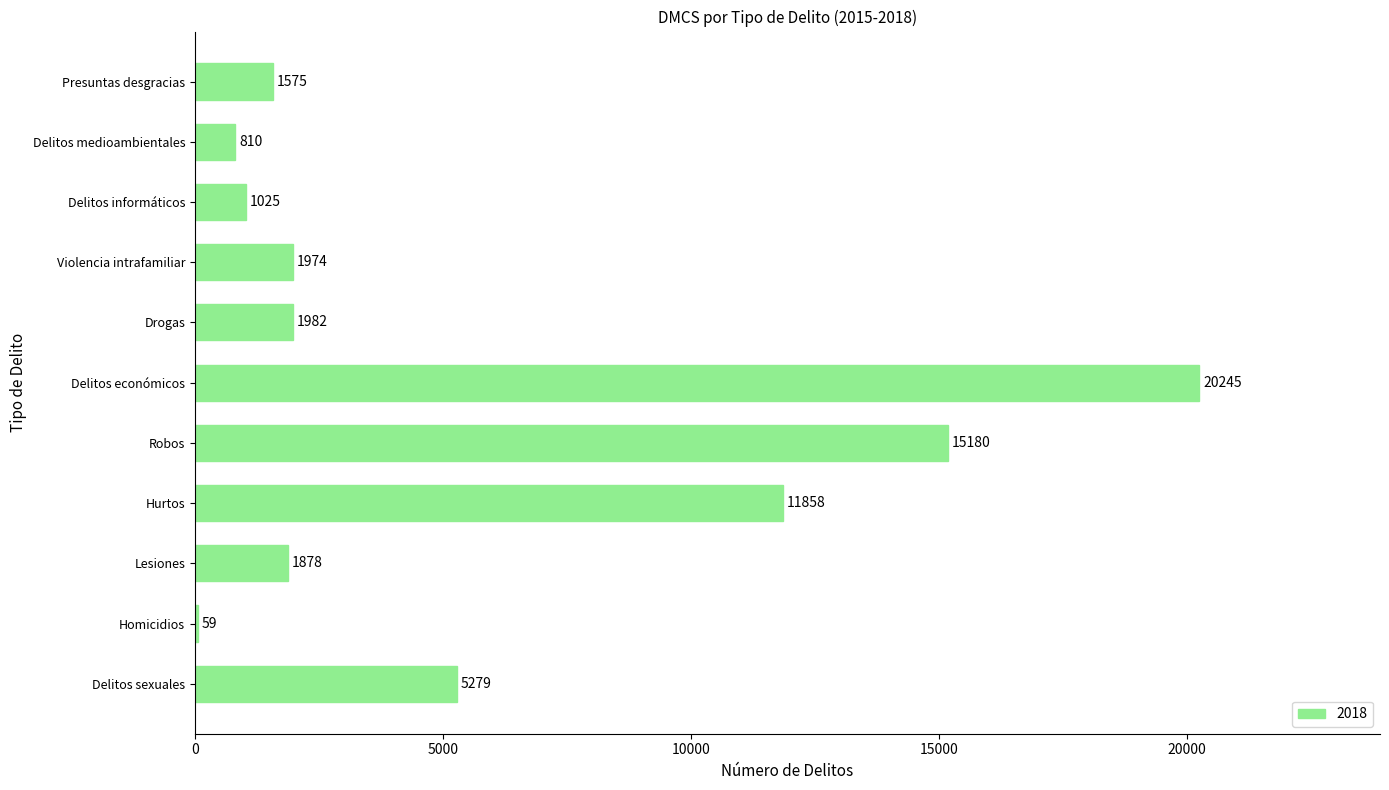

What is the sum of the values at Drogas and Delitos informáticos?

3007